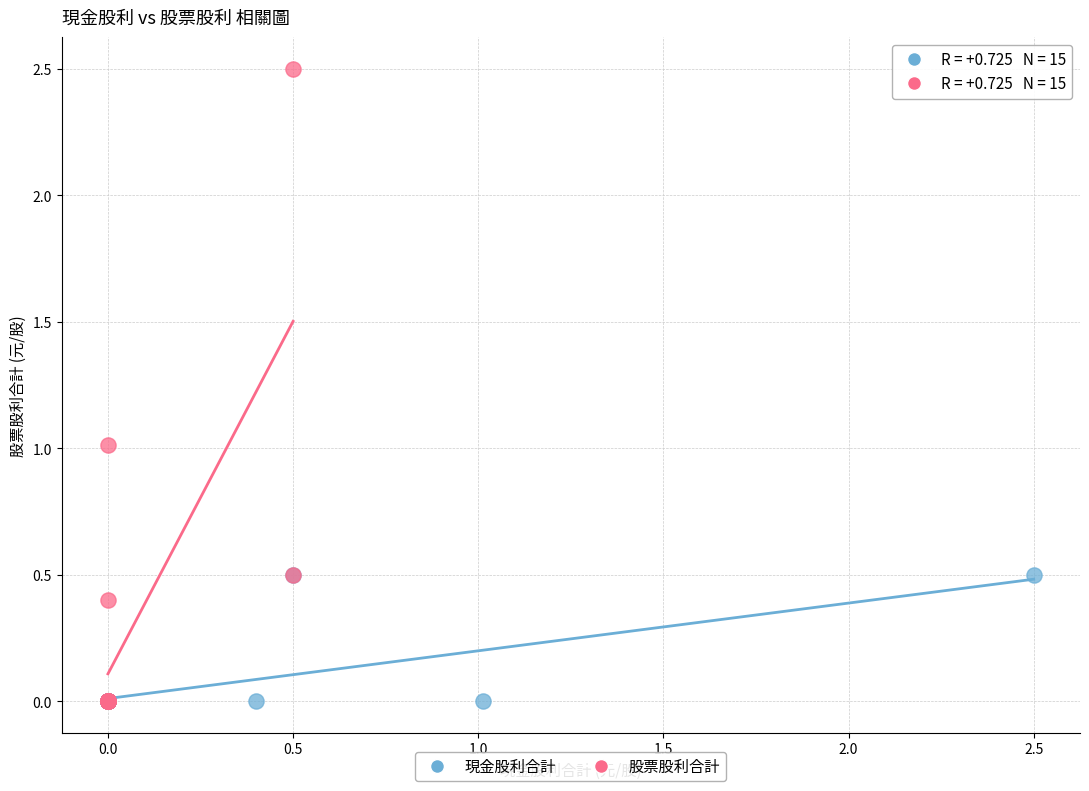

Which series contains the highest Y value?

股票股利合計